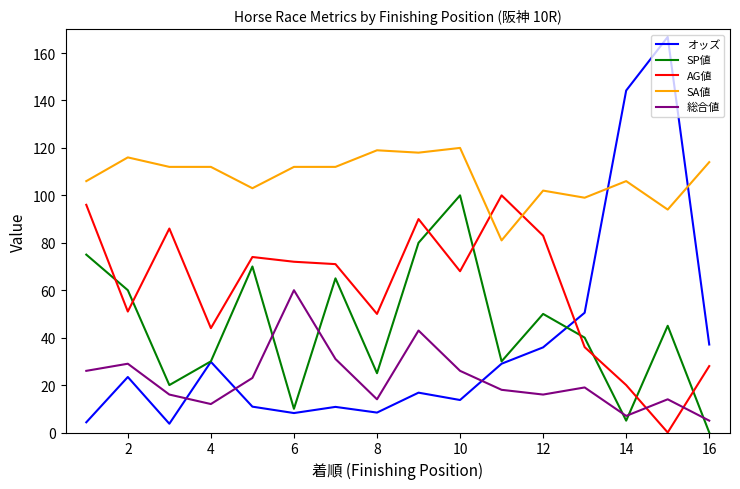

Which series has the largest total across all categories?

SA値